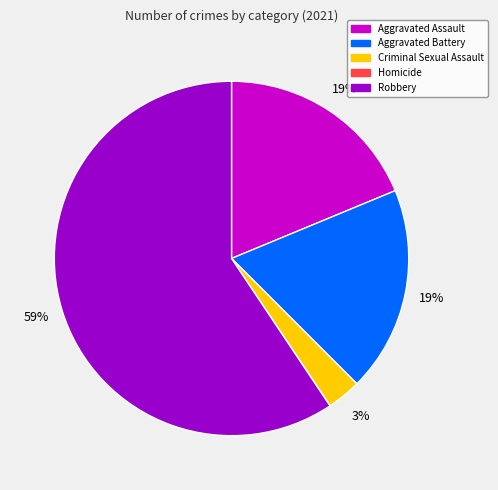

To the nearest percent, what is the average slice percentage?

20%